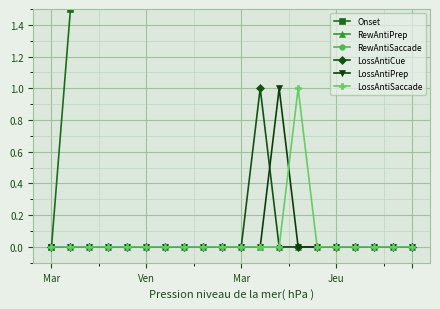

What is the label of the 10th point from the left?

9